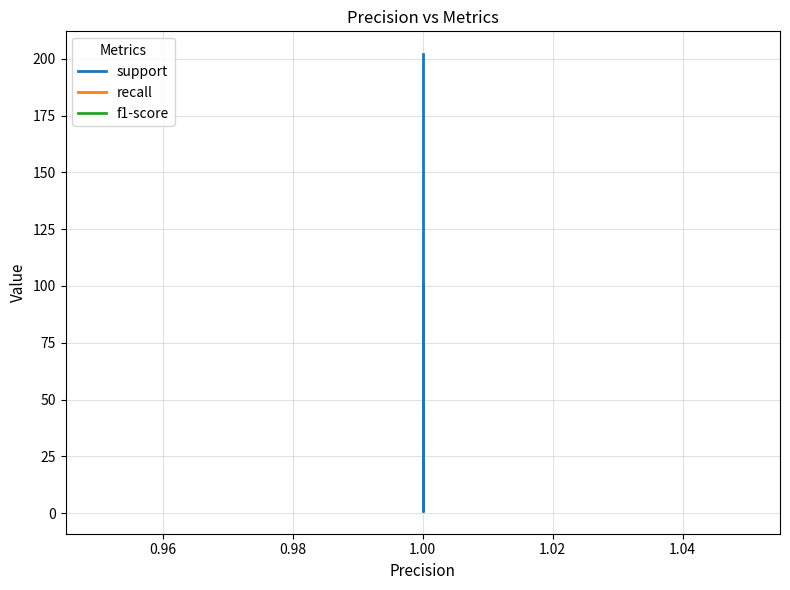

Which has a higher value, 1.00 or 1.00?

1.00